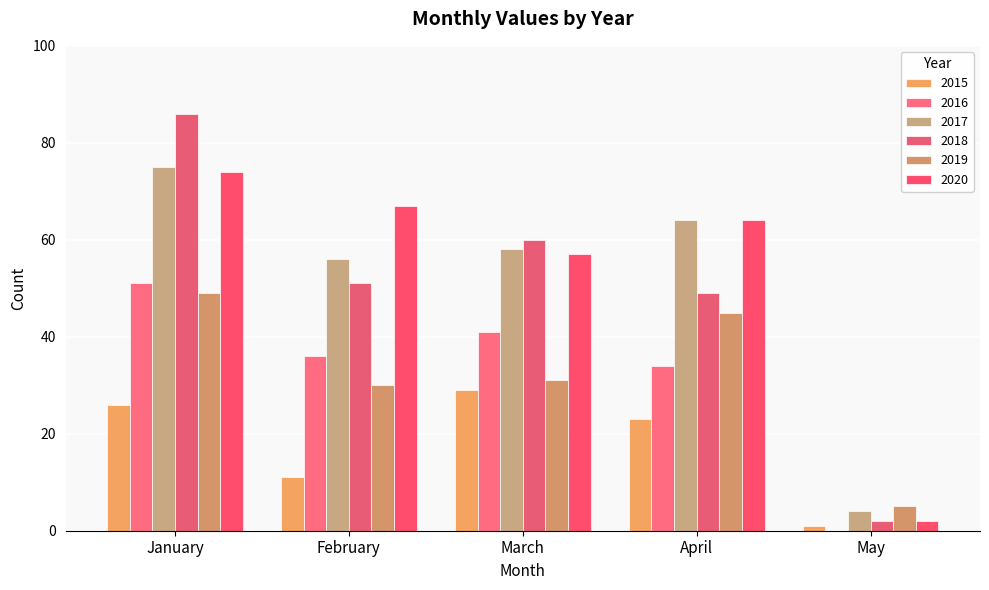

Read the 2016 value at March.

41